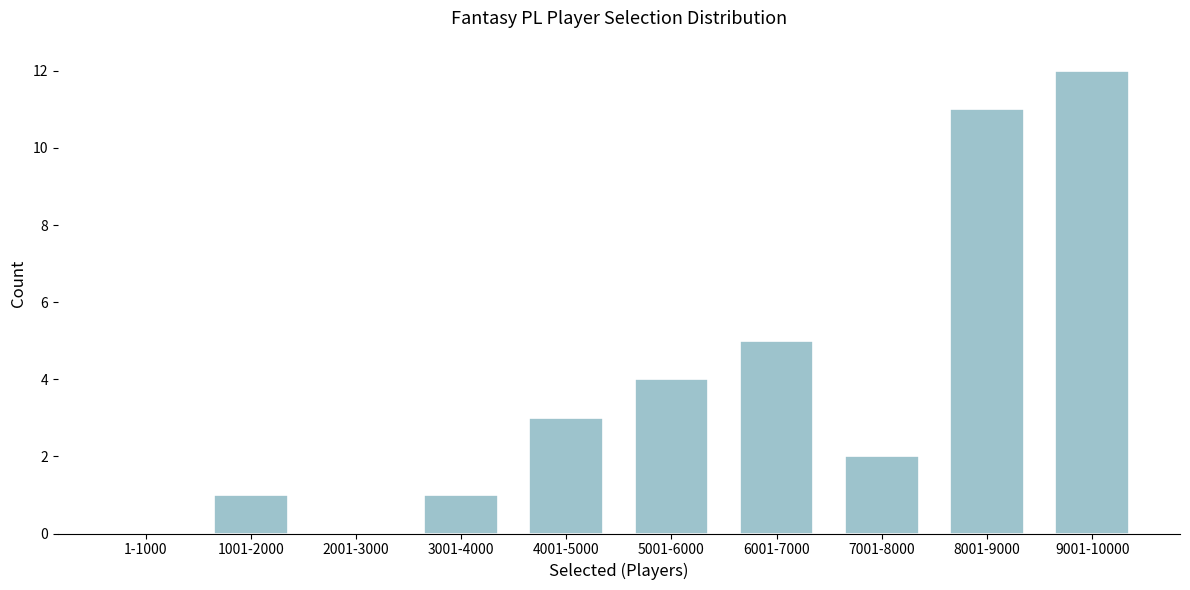

Reading left to right, what are all the values shown in this chart?

1-1000=0	1001-2000=1	2001-3000=0	3001-4000=1	4001-5000=3	5001-6000=4	6001-7000=5	7001-8000=2	8001-9000=11	9001-10000=12